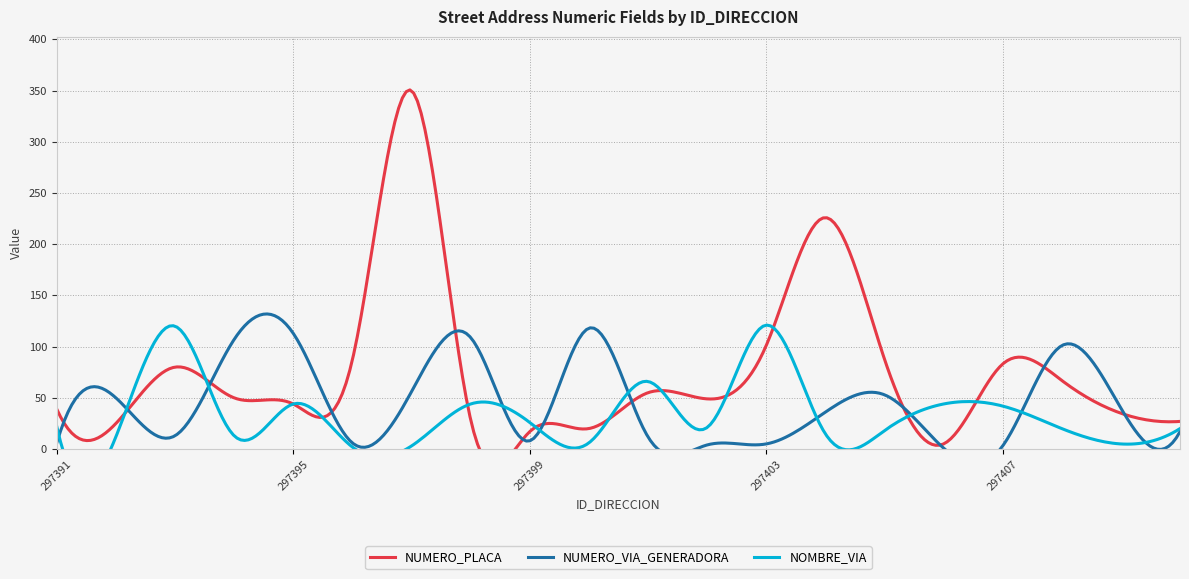

Which series ends up on top after the final intersection of NUMERO_VIA_GENERADORA and NUMERO_PLACA?

NUMERO_PLACA